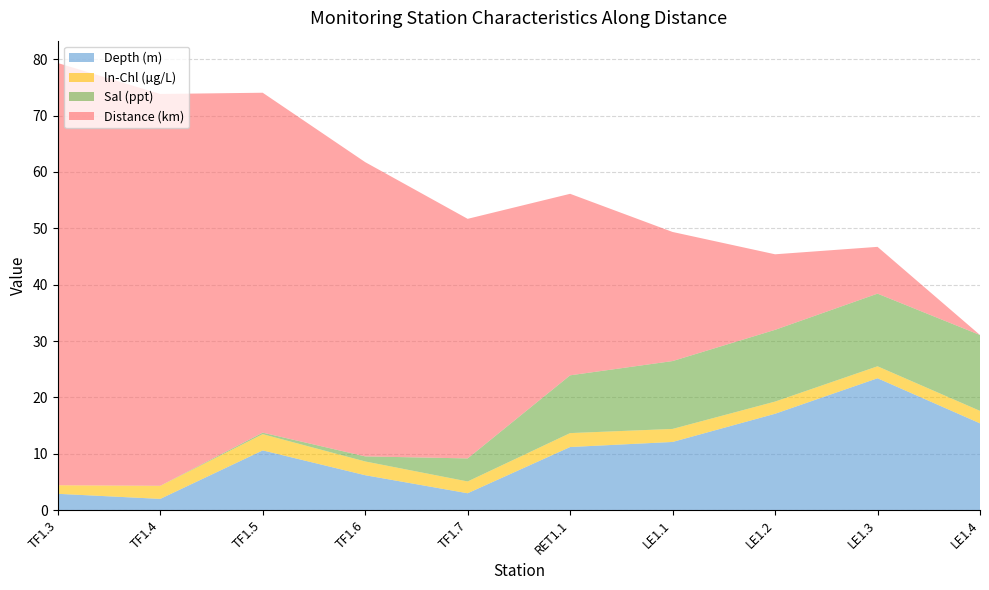

Reading right to left, what are all the values shown in this chart?

Depth (m): 15.4	23.4	17.1	12.1	11.2	3.0	6.2	10.6	2.0	2.9
ln-Chl (µg/L): 2.2	2.1	2.2	2.3	2.5	2.1	2.4	2.9	2.3	1.5
Sal (ppt): 13.5	12.9	12.7	12.0	10.2	4.1	0.9	0.3	0.0	0.0
Distance (km): 0.0	8.3	13.4	22.9	32.2	42.5	52.2	60.3	69.5	74.9